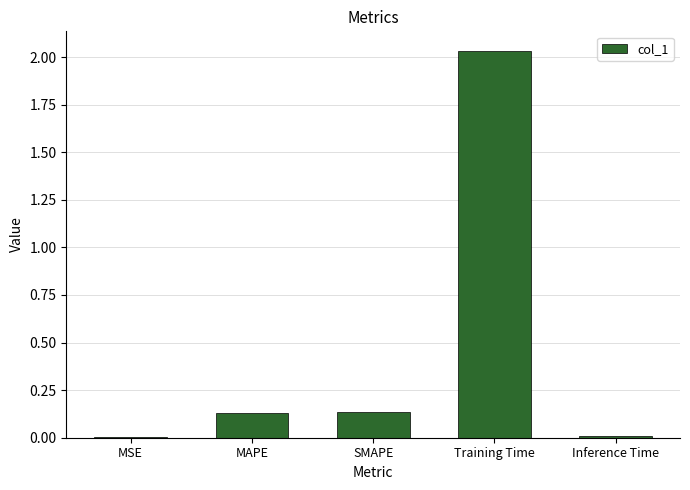

What is the sum of all values?

2.3